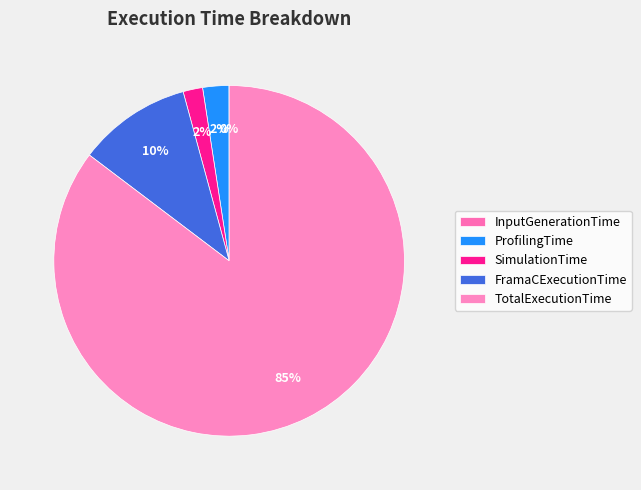

To the nearest percent, what is the average slice percentage?

20%